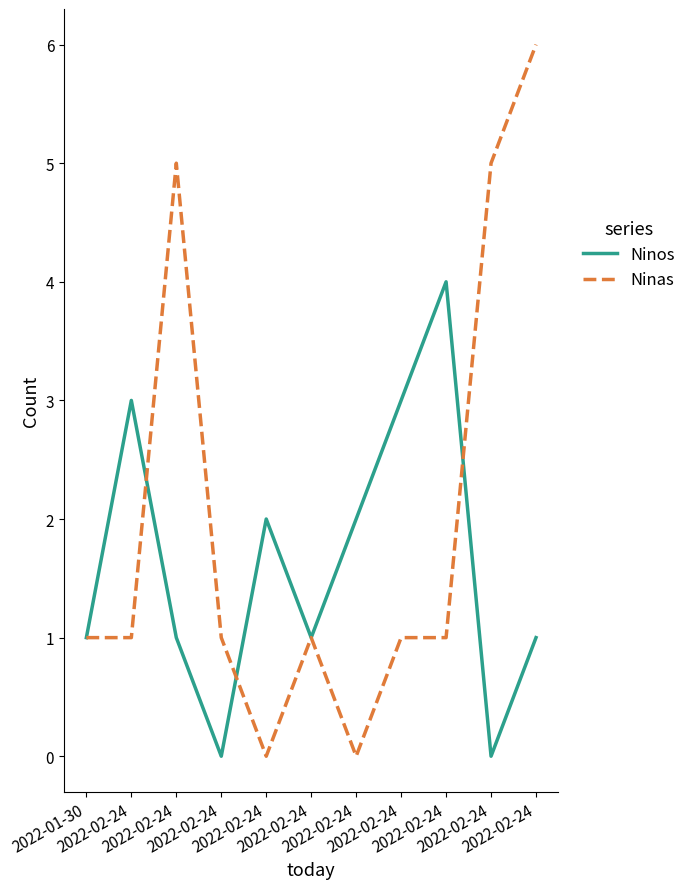

Reading left to right, list all the values displayed in this chart.

Ninos: 2022-01-30=1	2022-02-24=3	2022-02-24=1	2022-02-24=0	2022-02-24=2	2022-02-24=1	2022-02-24=2	2022-02-24=3	2022-02-24=4	2022-02-24=0	2022-02-24=1
Ninas: 2022-01-30=1	2022-02-24=1	2022-02-24=5	2022-02-24=1	2022-02-24=0	2022-02-24=1	2022-02-24=0	2022-02-24=1	2022-02-24=1	2022-02-24=5	2022-02-24=6